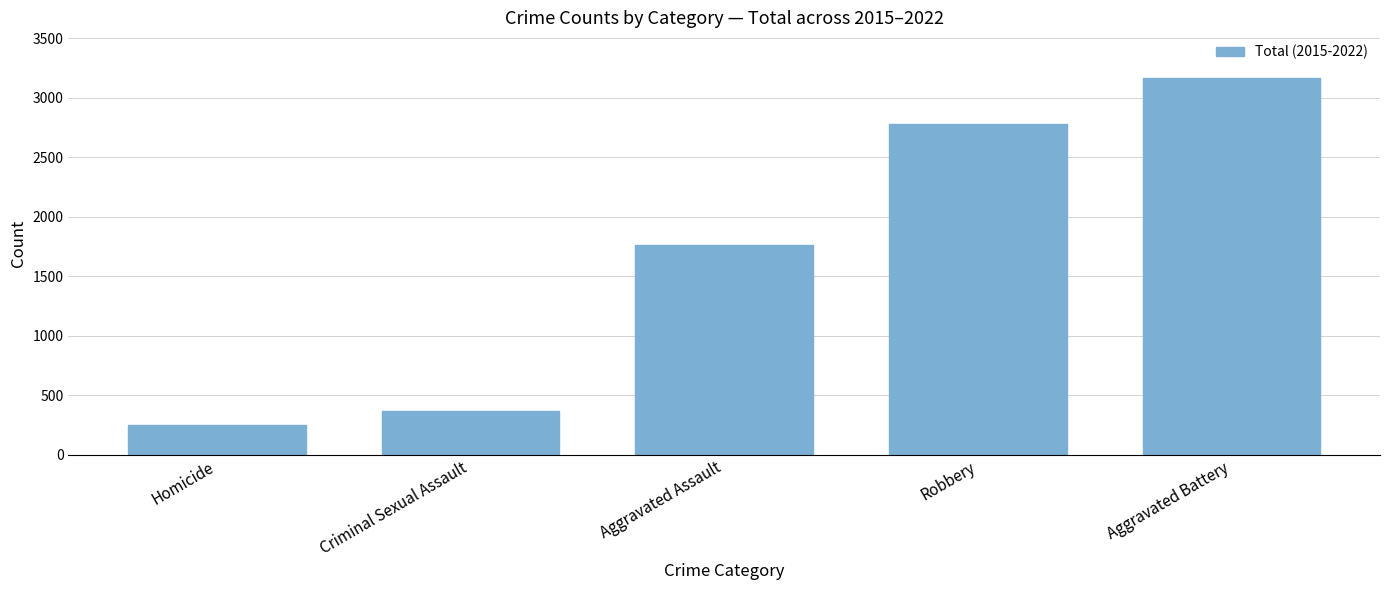

What is the difference between the values at Homicide and Criminal Sexual Assault?

118